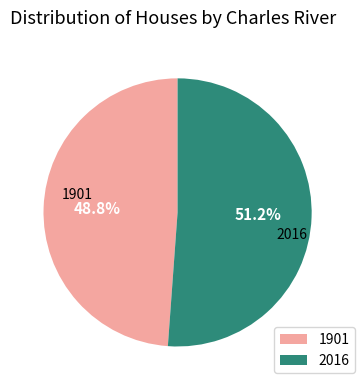

Is there a majority slice in this chart?

Yes